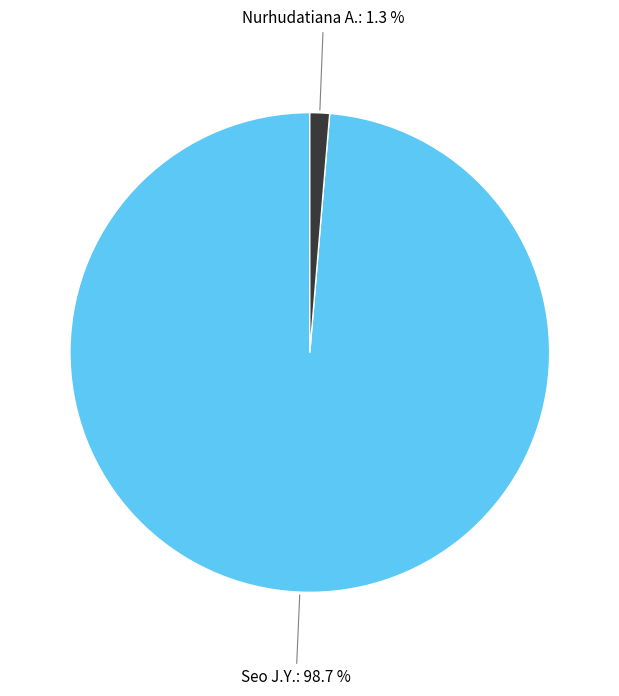

Is there any slice that represents more than half of the pie?

Yes